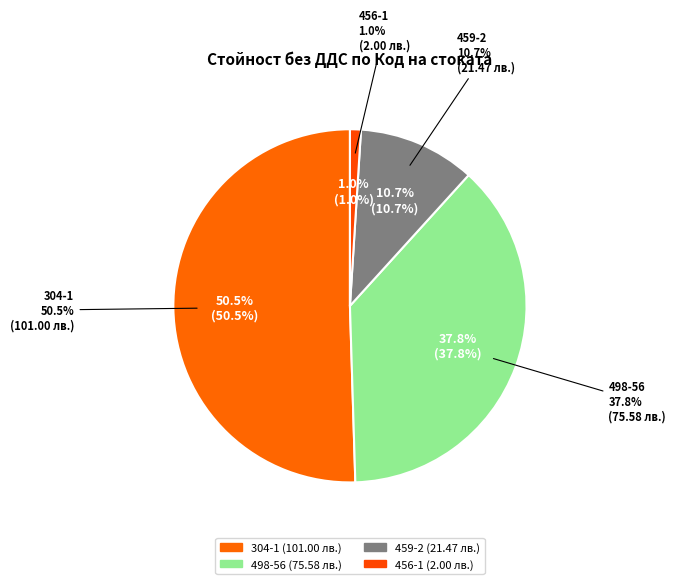

What is the total percentage of 498-56 and 304-1?

88.3%